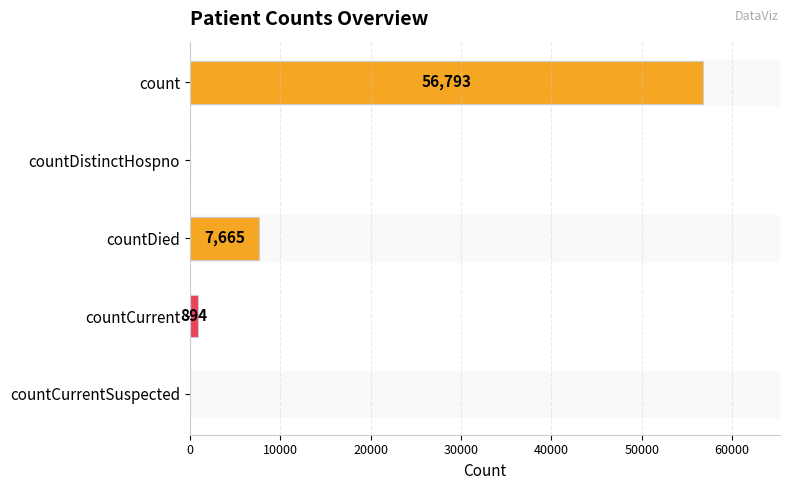

Where is the data nearest to the value 28396?

countDied